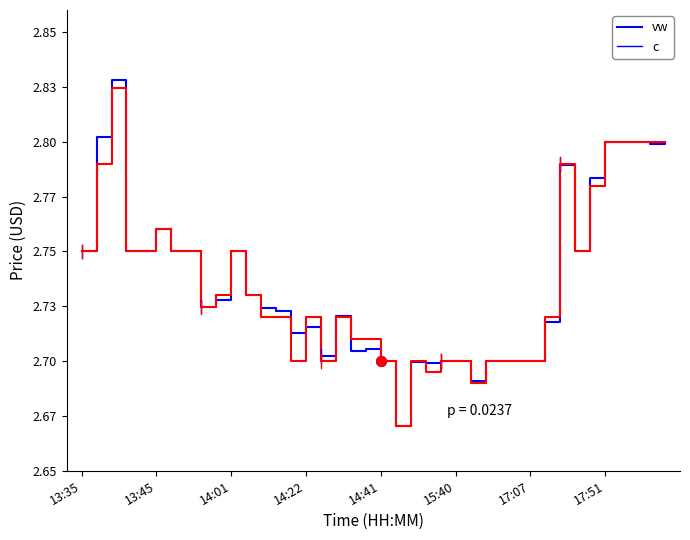

Does the chart have visible grid lines?

No